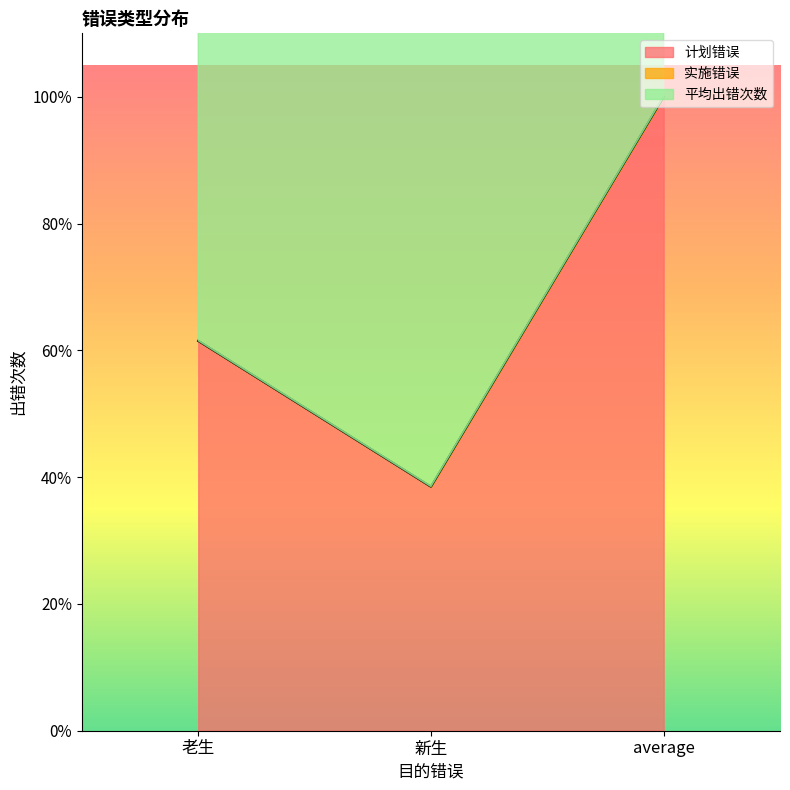

What are all the series names shown in the legend?

计划错误, 实施错误, 平均出错次数